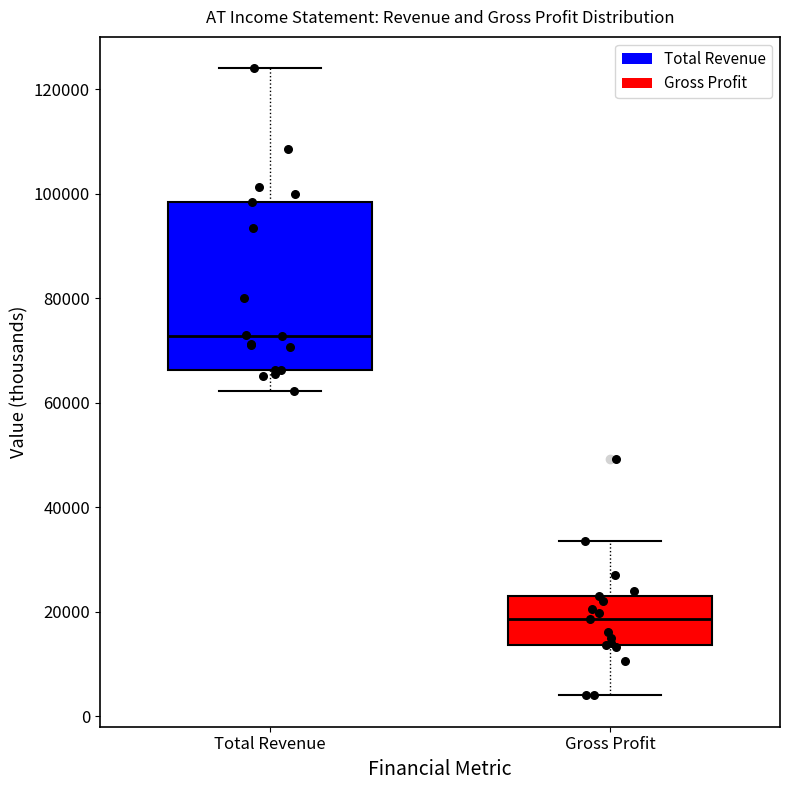

Where is the upper edge of the box for Gross Profit on the y-axis? The values are not printed on the chart, so give them approximately, as read against the axis.

24000